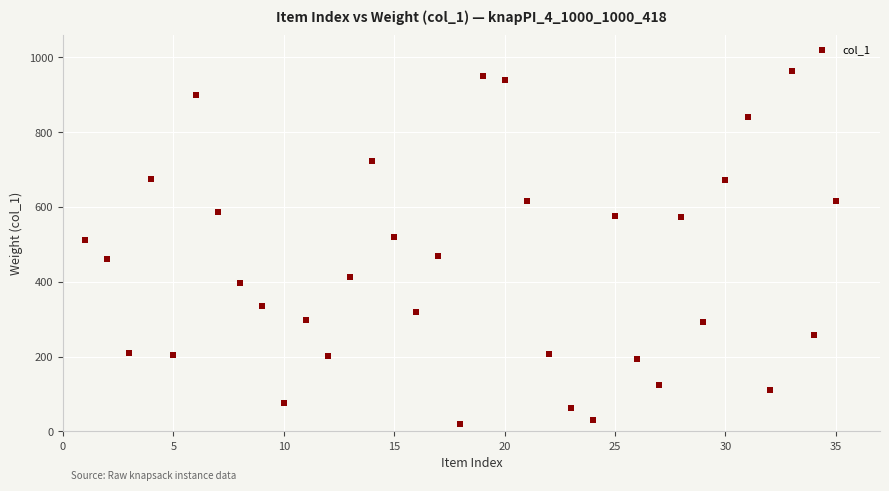

What is the range of X values (max minus min)?

34